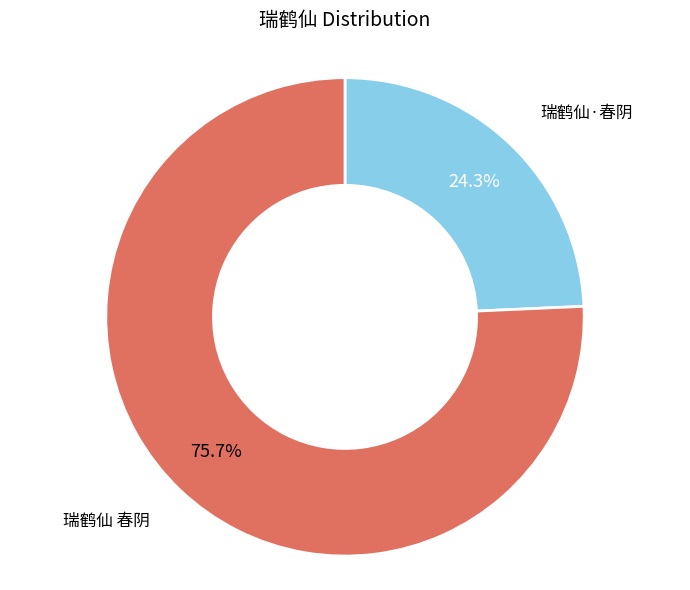

Does 瑞鹤仙 春阴 account for over 50% of the chart?

Yes